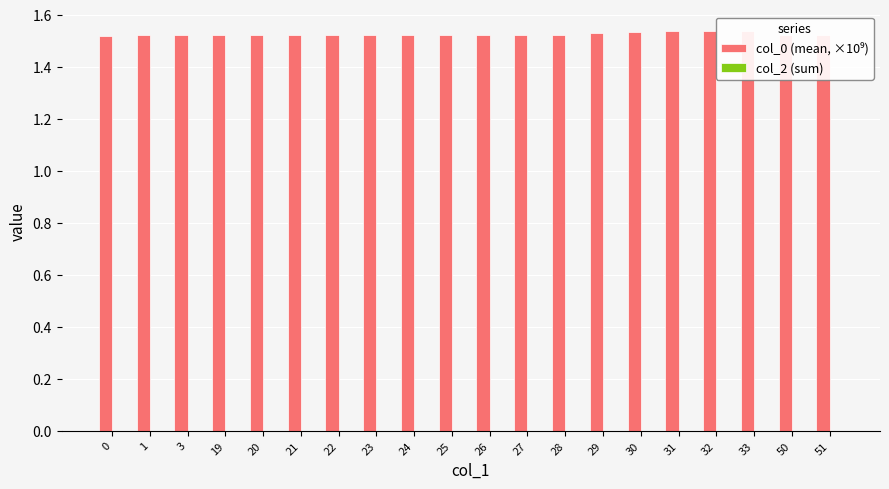

What is the ratio of the value at 51 to the value at 21?

1.0